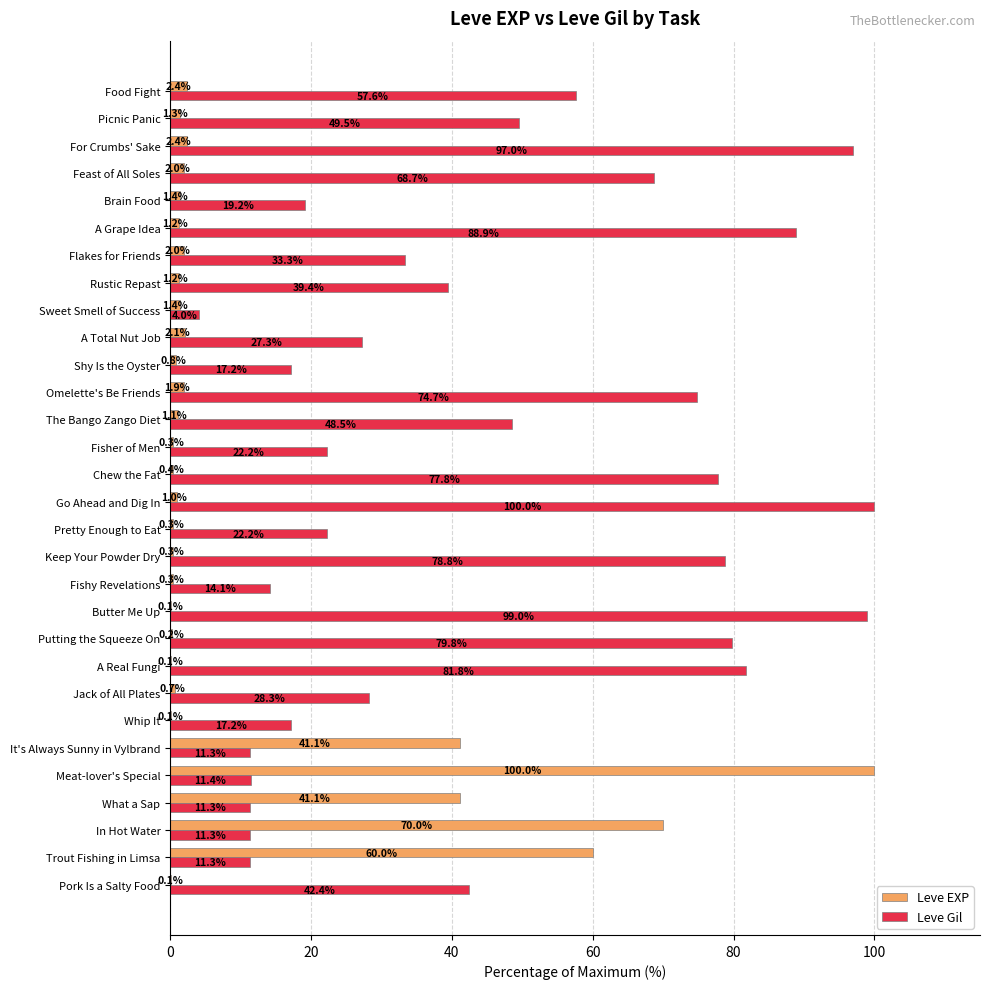

What is the sum of the Leve Gil values at In Hot Water and Shy Is the Oyster?

28.5